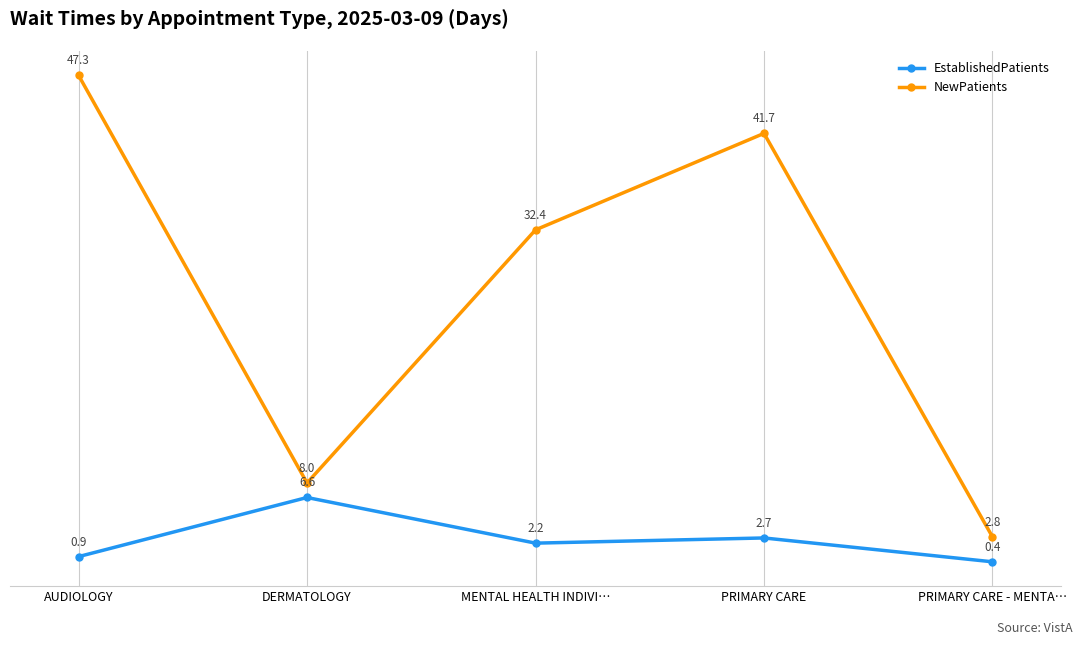

True or false: NewPatients has more than 0 interior local peaks.

True